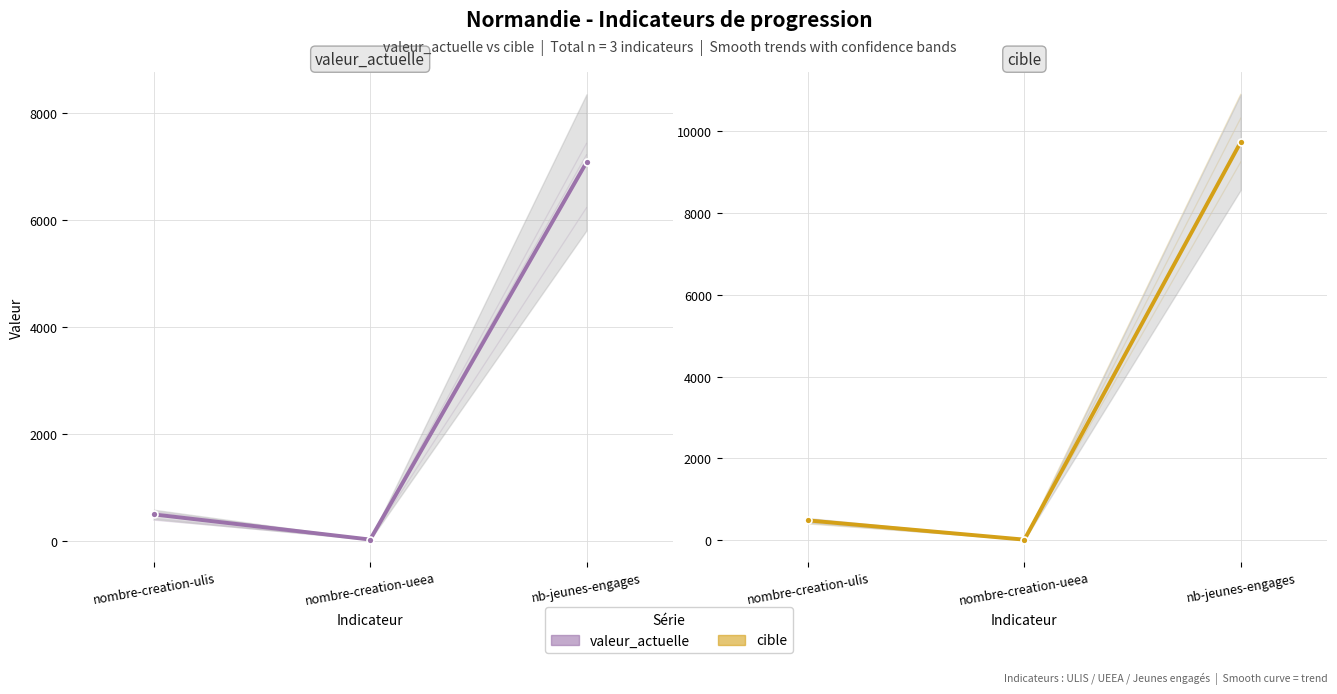

What are all the series names shown in the legend?

valeur_actuelle, cible